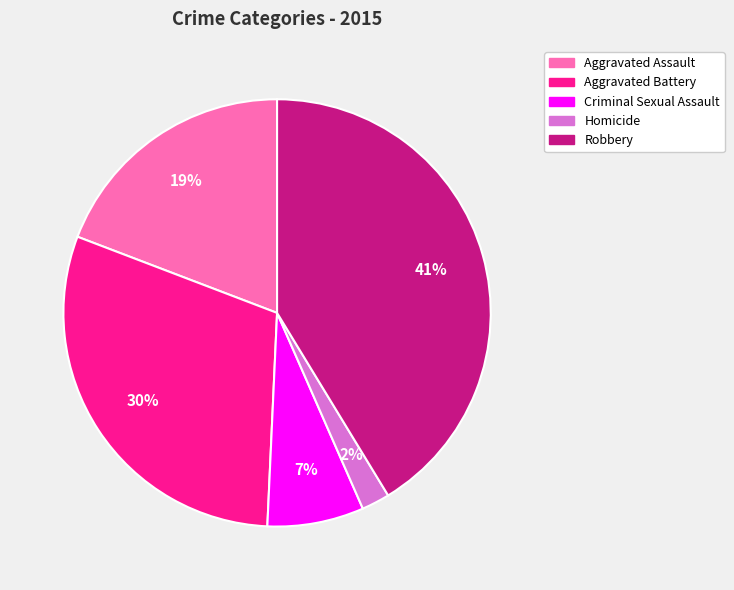

Do Aggravated Battery and Homicide together represent more than half of the pie?

No